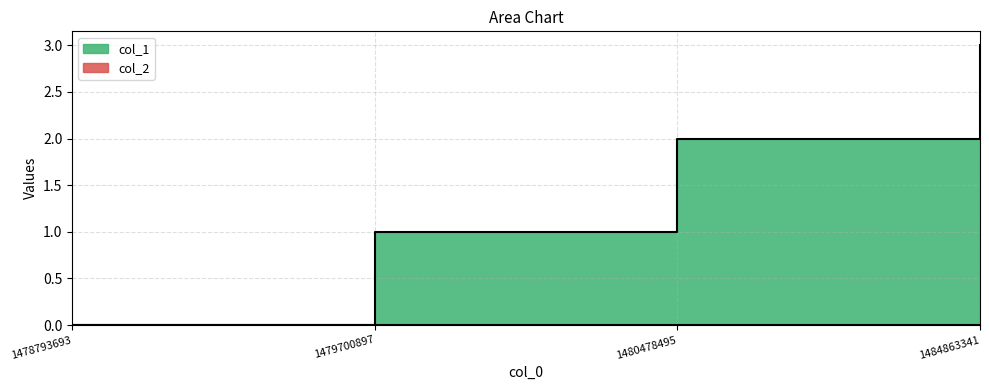

What is the maximum value shown in the chart?

3